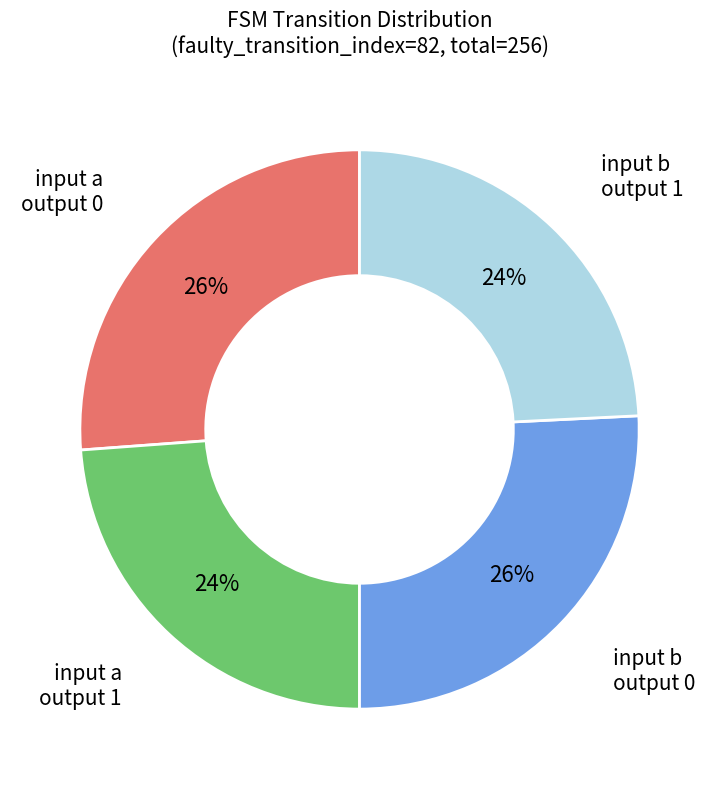

Is there any slice that represents more than half of the pie?

No